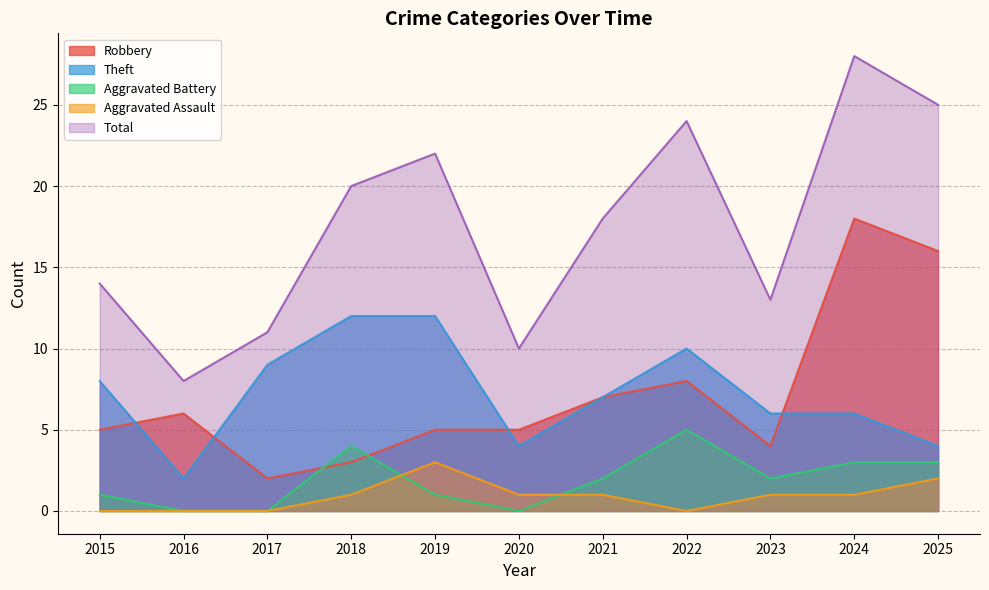

Rank the series at 2025 from highest to lowest value.

Total, Robbery, Theft, Aggravated Battery, Aggravated Assault